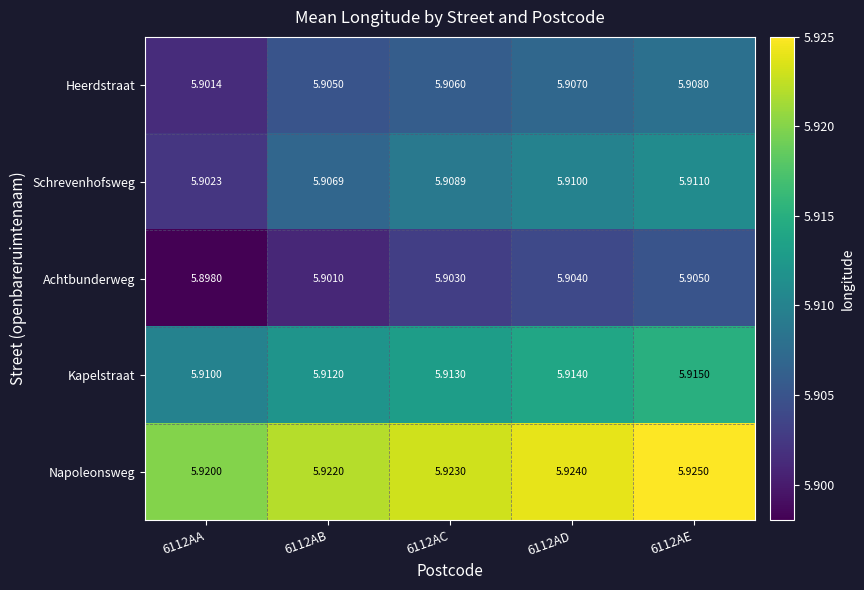

Which series changed the most between 6112AC and 6112AE?

Schrevenhofsweg